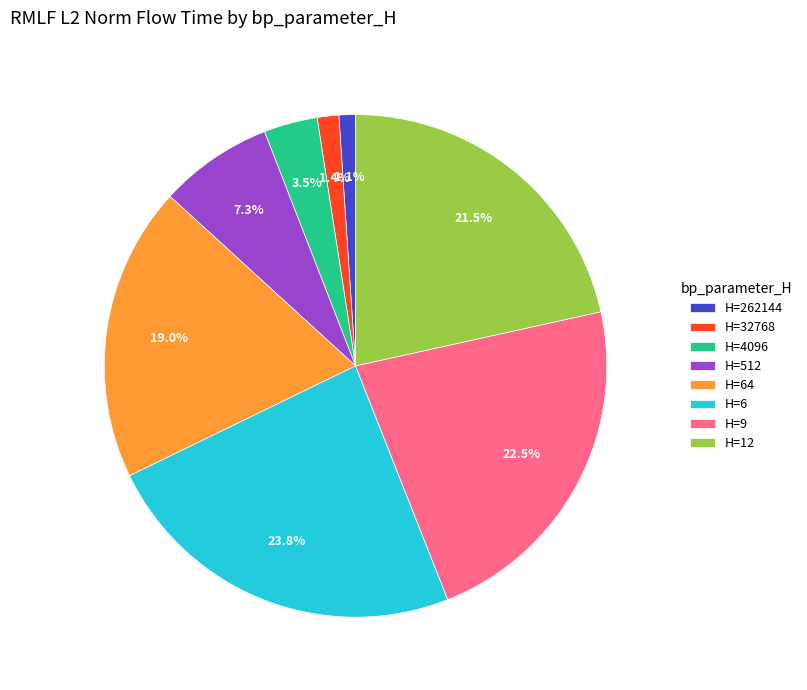

To the nearest percent, what is the difference between the largest and smallest slice percentages?

23%